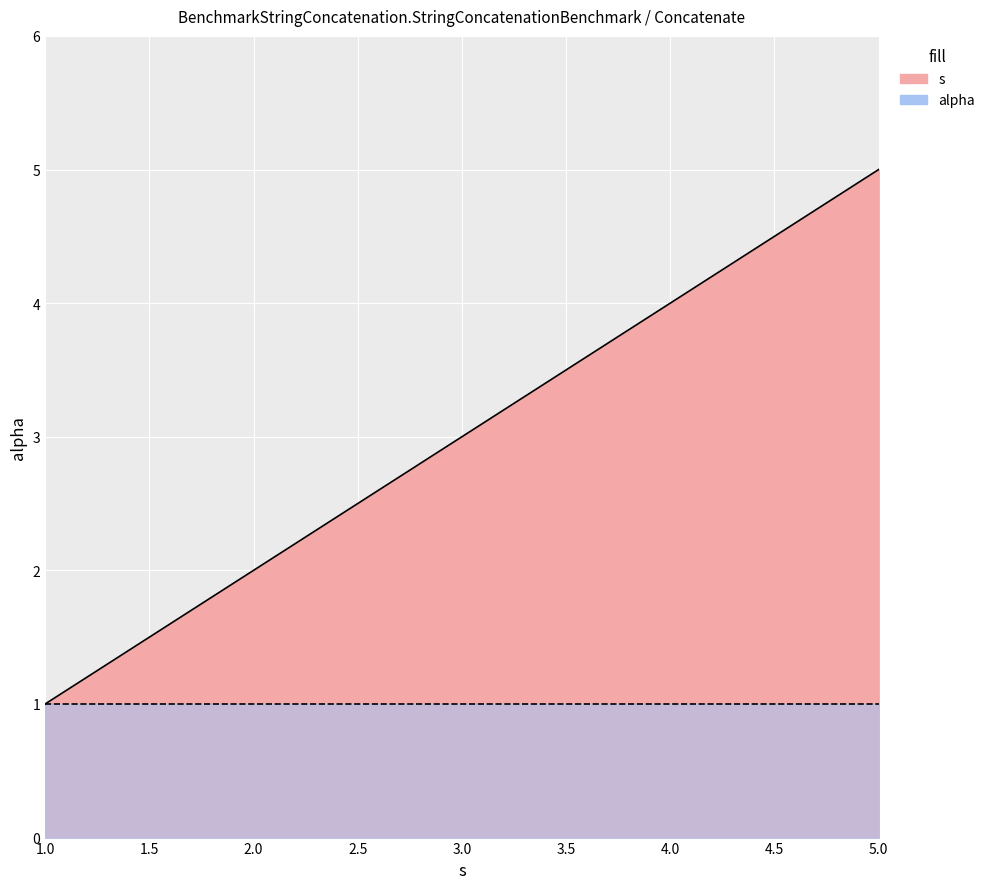

Count the values in the range 2 to 4.

3